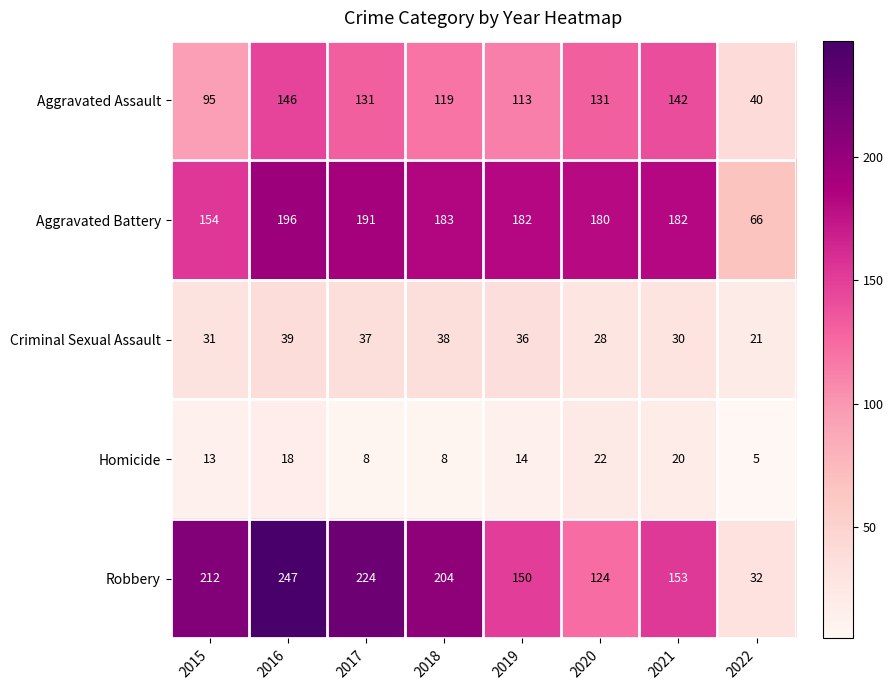

Which series changed the most between 2016 and 2018?

Robbery